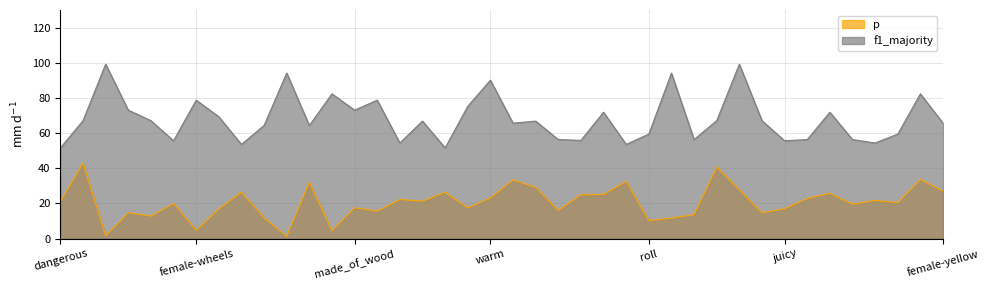

True or false: p and f1_majority cross at least once.

False